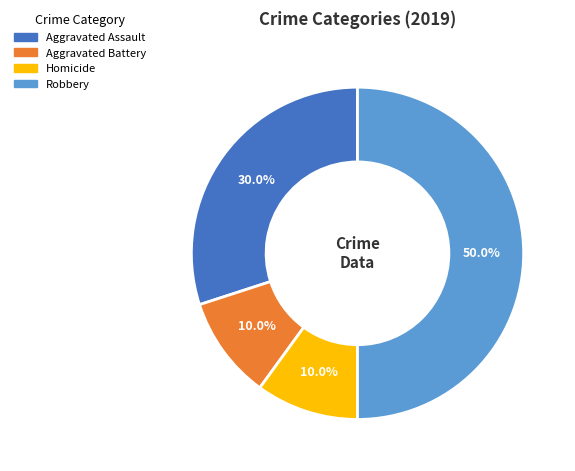

How many slices are in this pie chart?

4